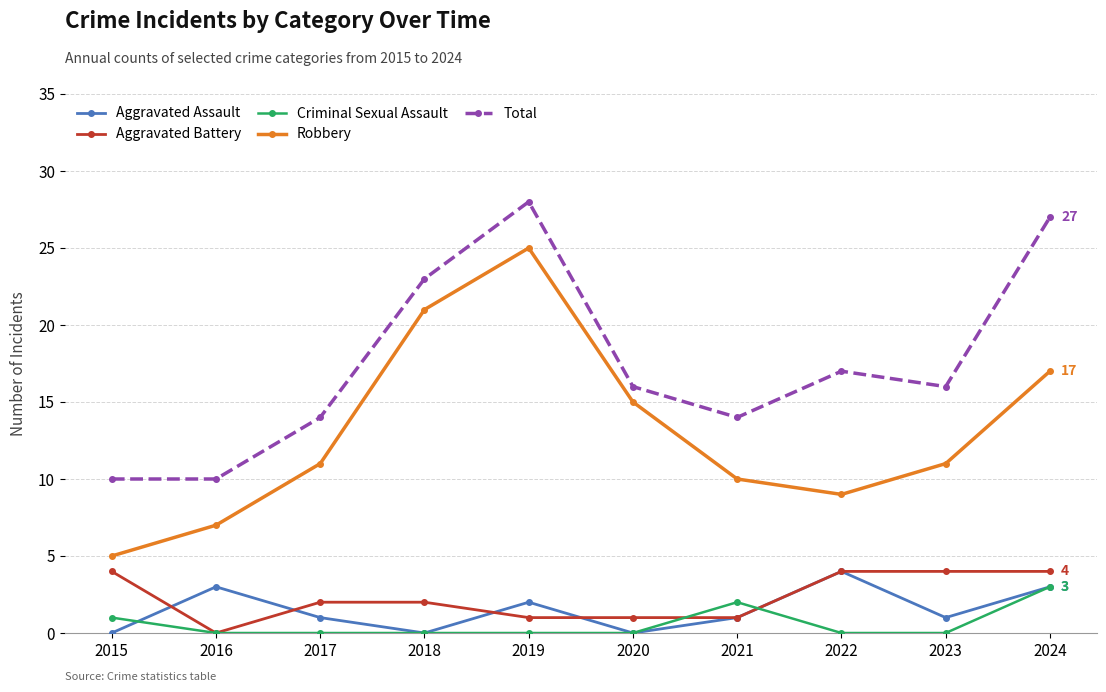

Reading right to left, extract all data points from this chart.

Aggravated Assault: 2024=3	2023=1	2022=4	2021=1	2020=0	2019=2	2018=0	2017=1	2016=3	2015=0
Aggravated Battery: 2024=4	2023=4	2022=4	2021=1	2020=1	2019=1	2018=2	2017=2	2016=0	2015=4
Criminal Sexual Assault: 2024=3	2023=0	2022=0	2021=2	2020=0	2019=0	2018=0	2017=0	2016=0	2015=1
Robbery: 2024=17	2023=11	2022=9	2021=10	2020=15	2019=25	2018=21	2017=11	2016=7	2015=5
Total: 2024=27	2023=16	2022=17	2021=14	2020=16	2019=28	2018=23	2017=14	2016=10	2015=10